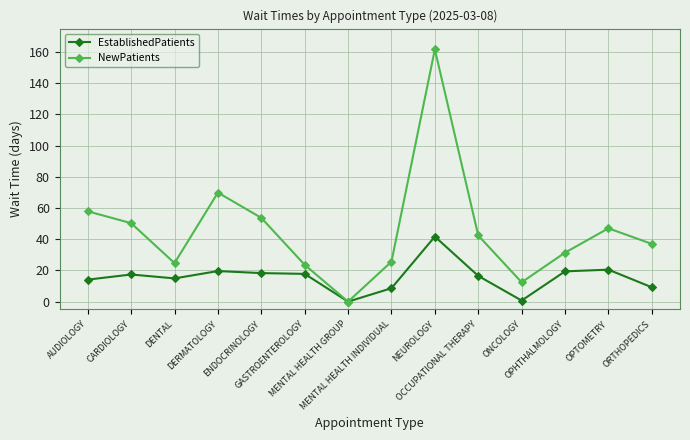

Which label corresponds to the largest value in the chart?

NEUROLOGY